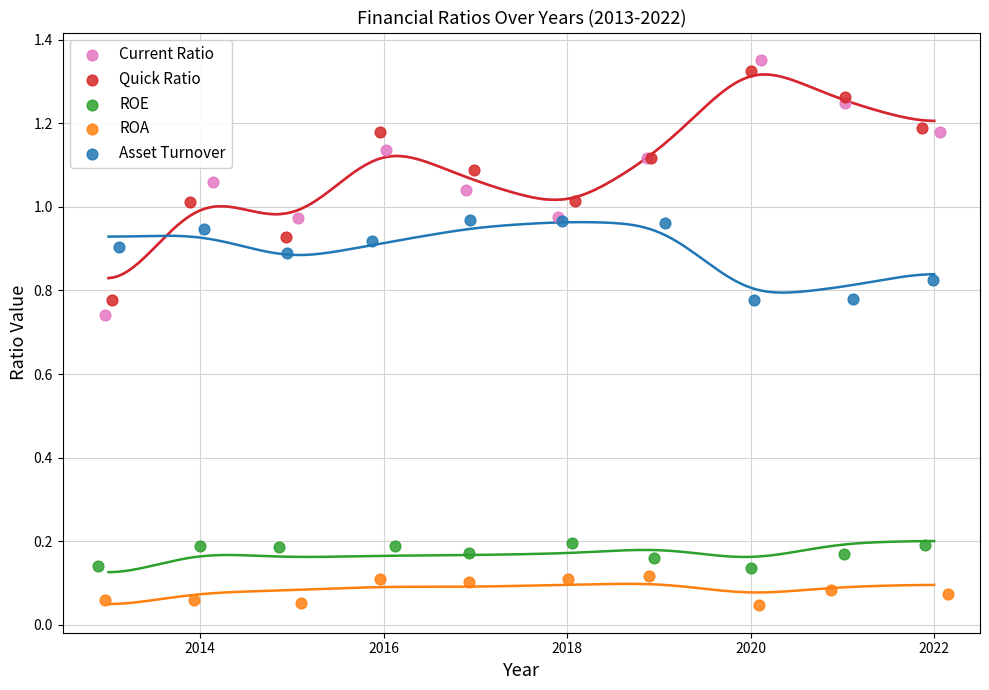

What are all the series names shown in the legend?

Current Ratio, Quick Ratio, ROE, ROA, Asset Turnover